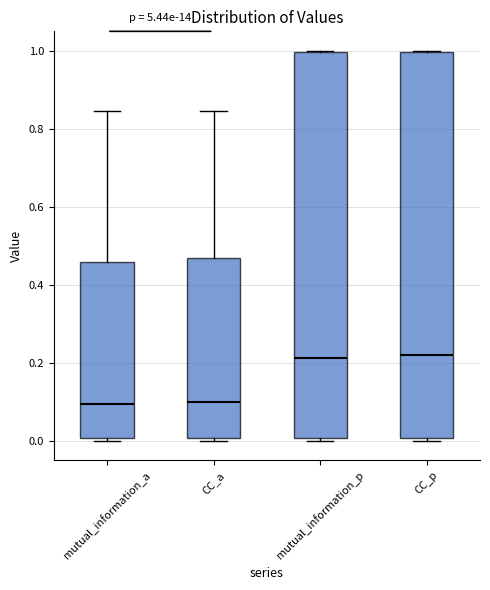

Reading left to right, transcribe this box plot: for each box, give where its median line is, the range the box spans, and where its two whiskers end, as read against the y-axis. The values are not printed on the chart, so give them approximately, as read against the axis.

mutual_information_a: median 0.10, box 0.00 to 0.46, whiskers 0.00 (just below the box's lower edge) to 0.84
CC_a: median 0.10, box 0.00 to 0.46, whiskers 0.00 (just below the box's lower edge) to 0.84
mutual_information_p: median 0.22, box 0.00 to 1.00, whiskers 0.00 (just below the box's lower edge) to 1.00
CC_p: median 0.22, box 0.00 to 1.00, whiskers 0.00 (just below the box's lower edge) to 1.00